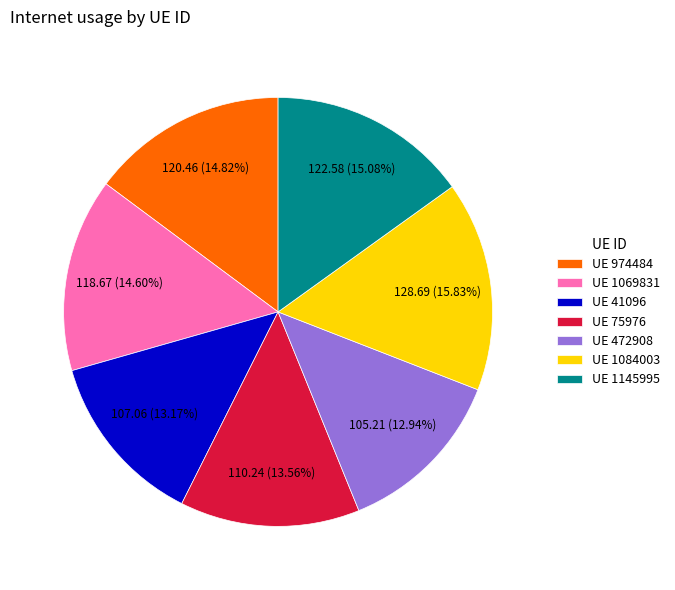

Which slice is the largest?

UE 1084003